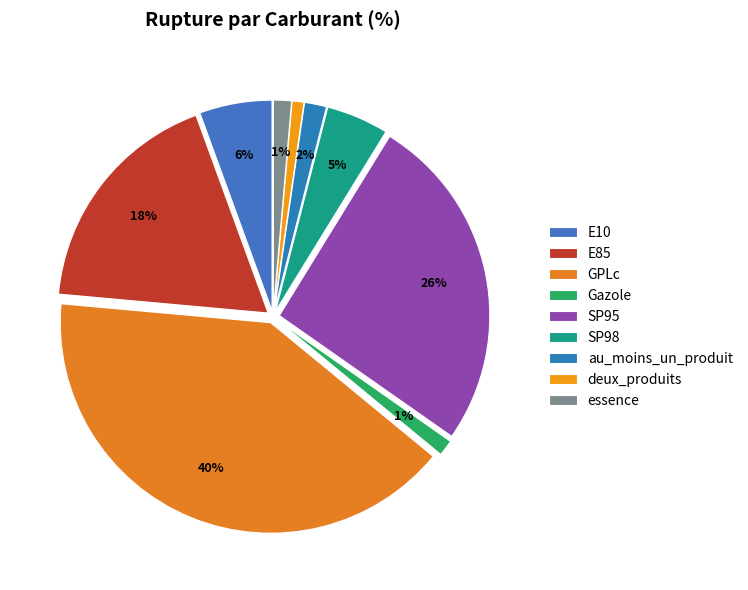

Rank the categories by value from lowest to highest.

deux_produits, Gazole, essence, au_moins_un_produit, SP98, E10, E85, SP95, GPLc